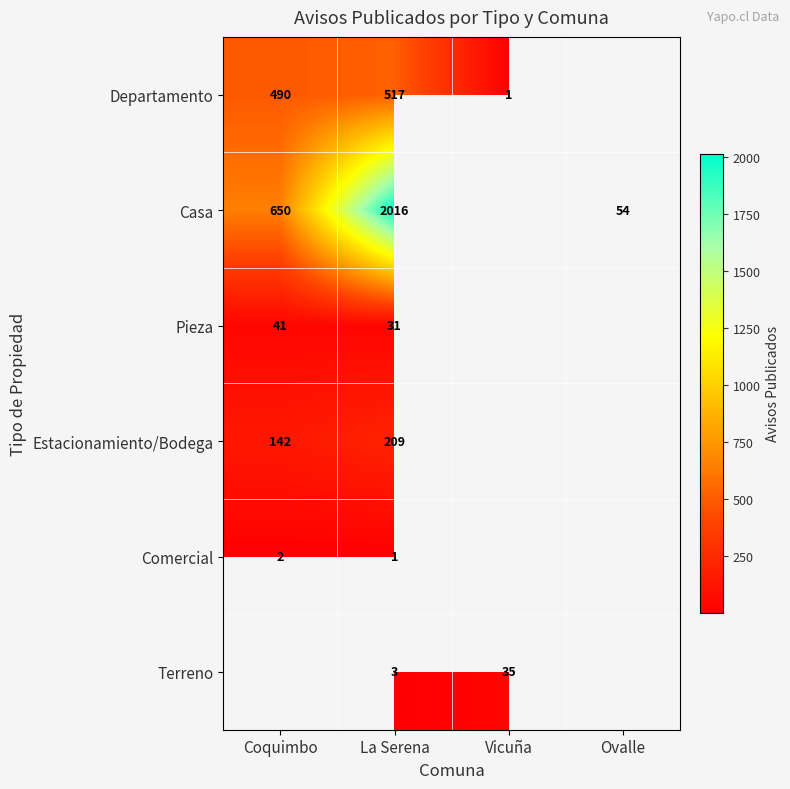

True or false: Casa has a value of 54 at Ovalle.

True